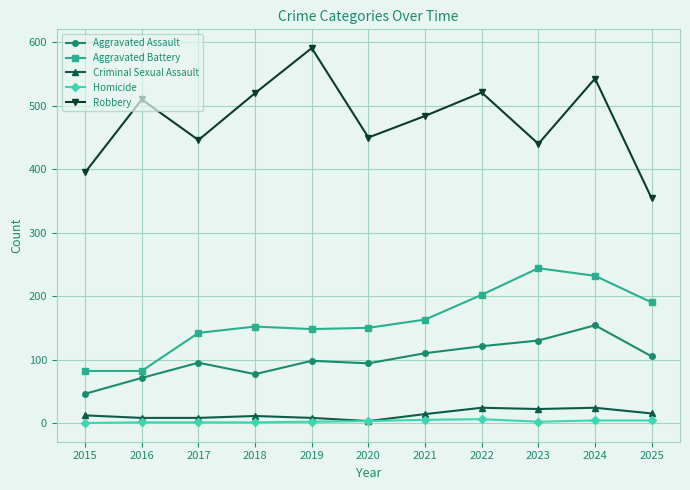

True or false: Aggravated Assault has a value of 36 at 2022.

False